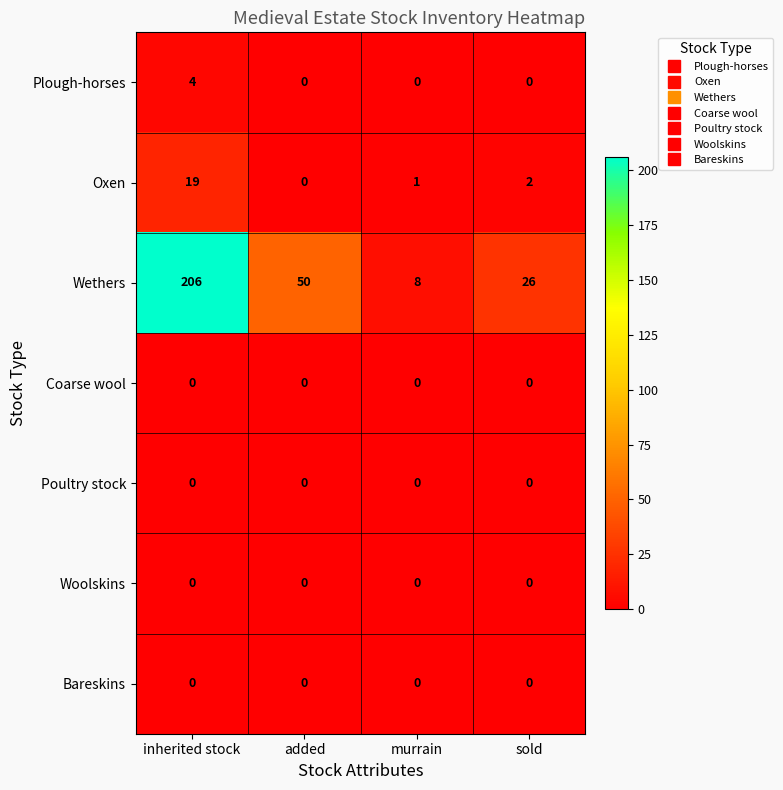

Which series has the widest spread of values?

Wethers